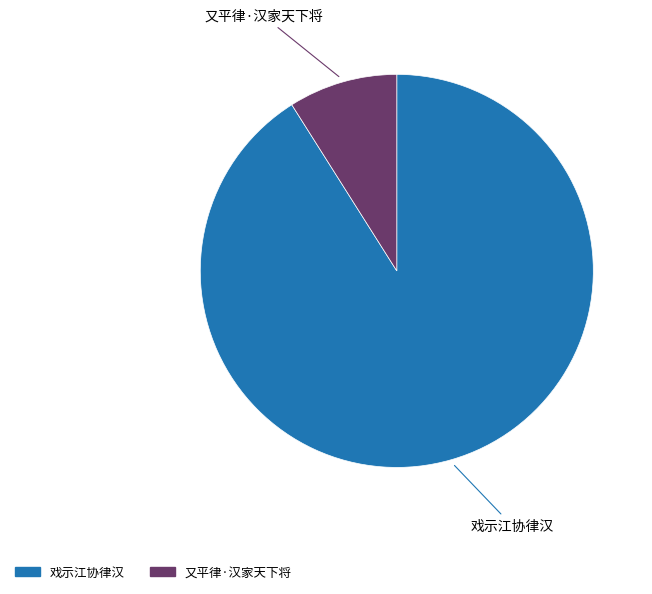

Does 又平律·汉家天下将 represent more than half of the total?

No